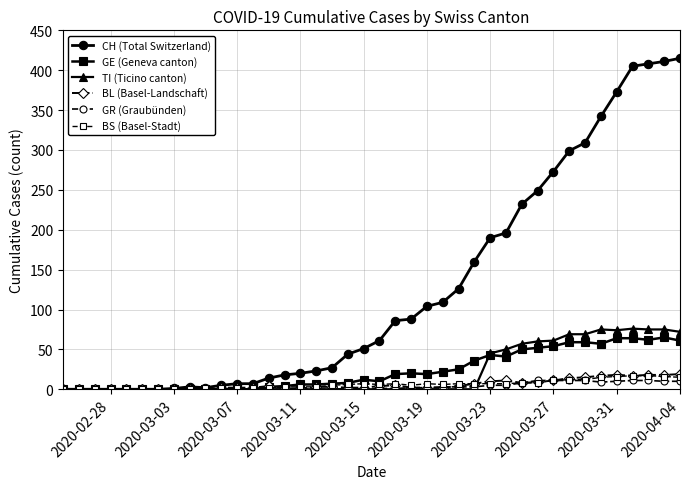

Which series has the largest total across all categories?

CH (Total Switzerland)